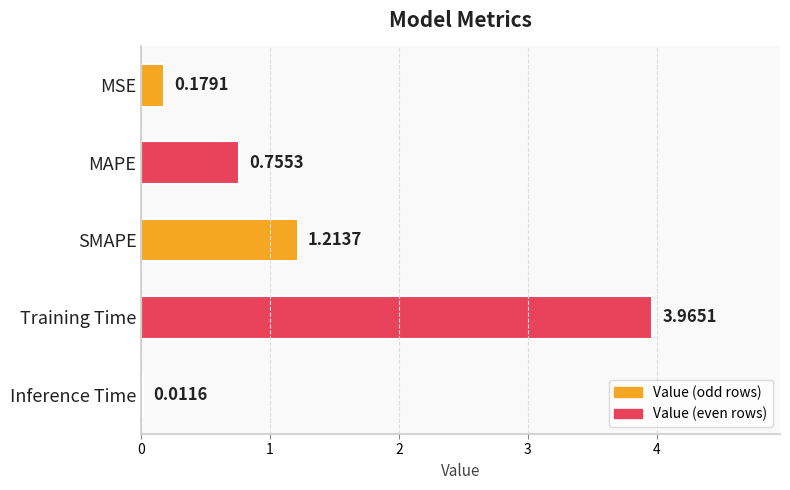

What is the change in value from MAPE to Inference Time?

-0.7